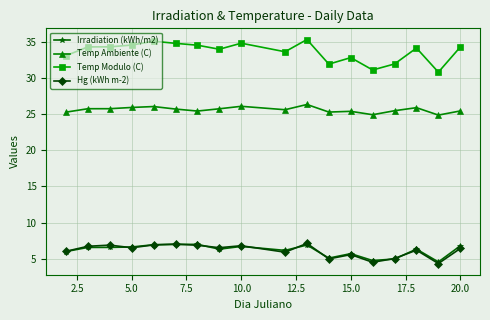

What is the value of the Temp Ambiente (C) point at the 2nd from the left?

25.7